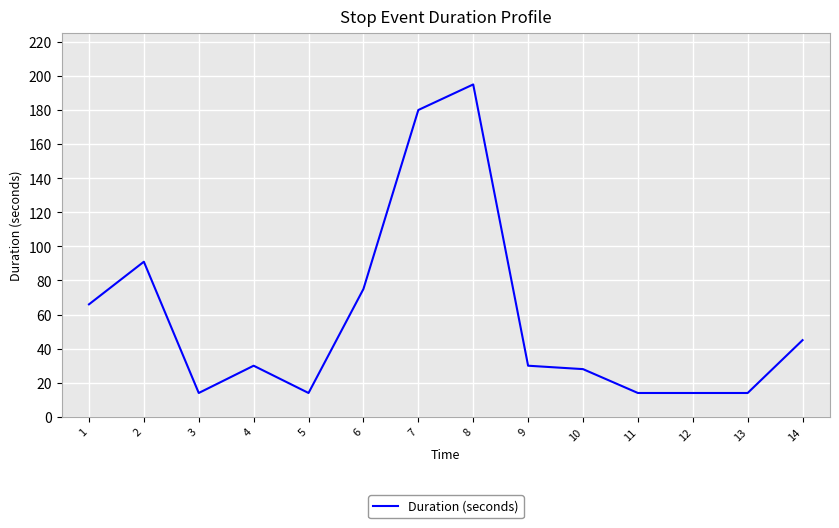

How many lines are shown in the chart?

1